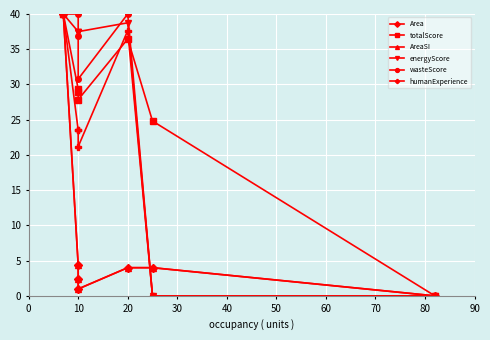

What is the sum of the totalScore values at 0 and 40?

54.2